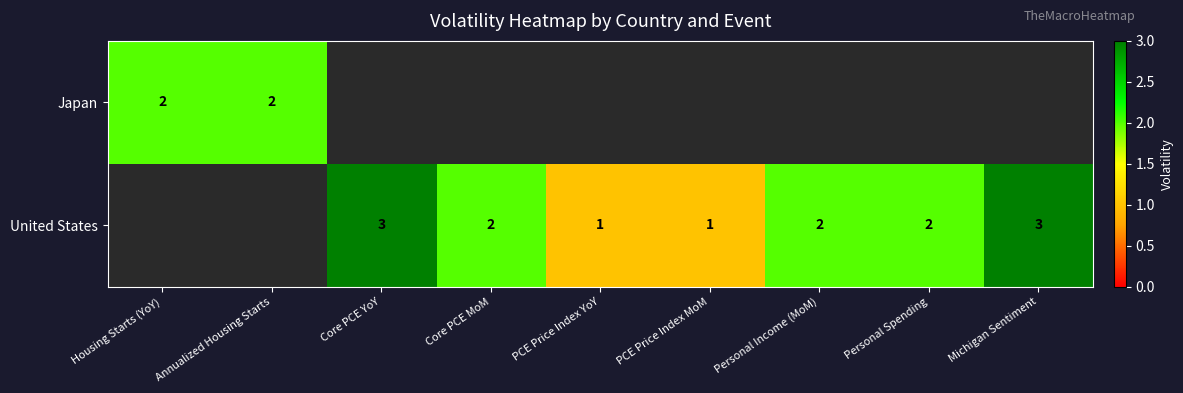

The United States series shows 2 at PCE Price Index MoM. True or false?

False